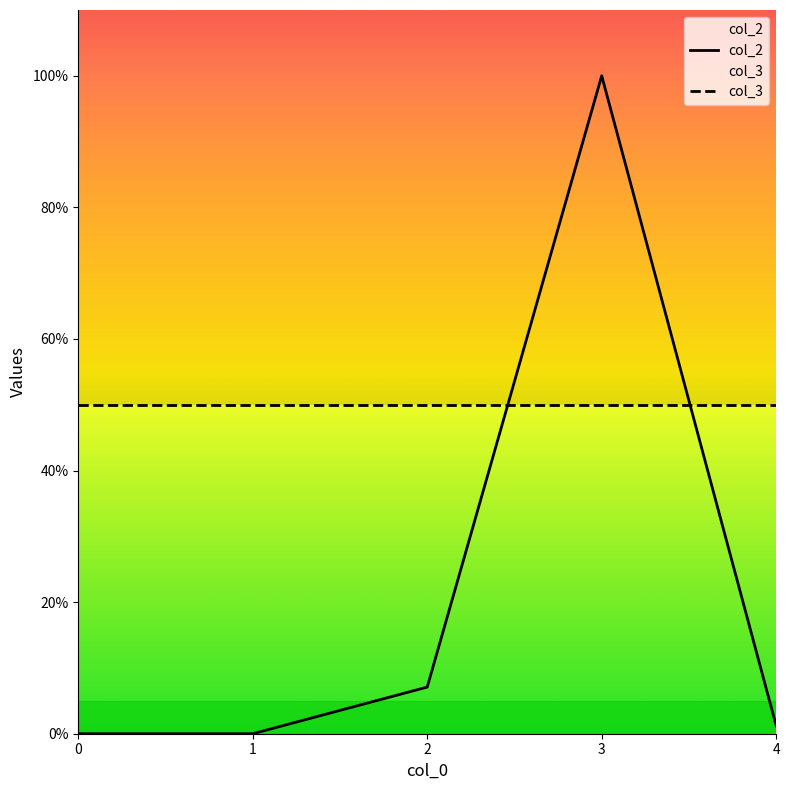

Rank the categories by value from lowest to highest.

0, 1, 4, 2, 3